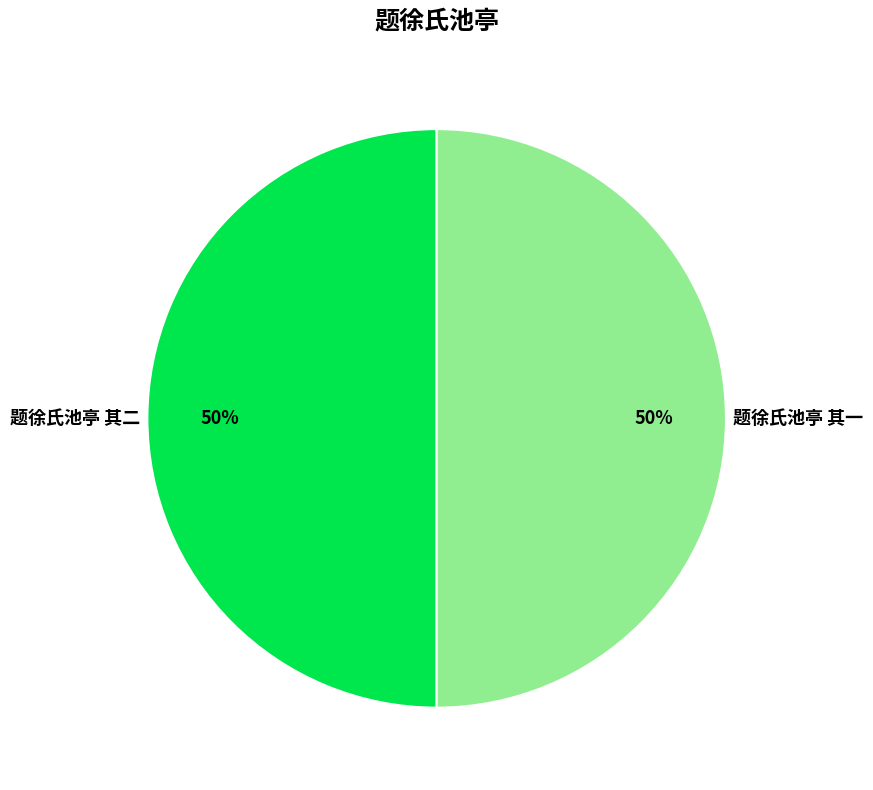

To the nearest percent, what is the average slice percentage?

50%